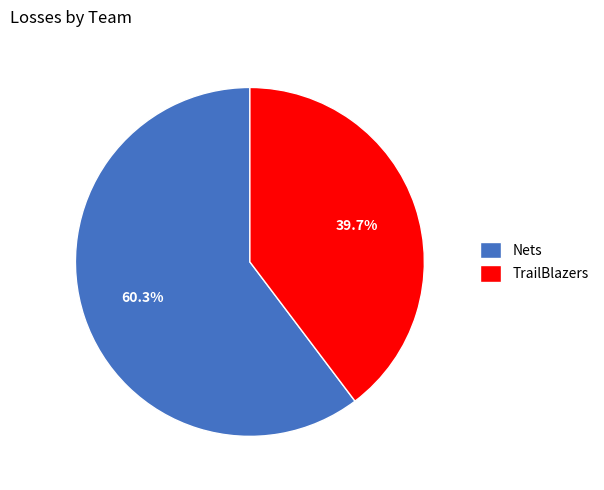

True or false: TrailBlazers accounts for 53% of the total.

False